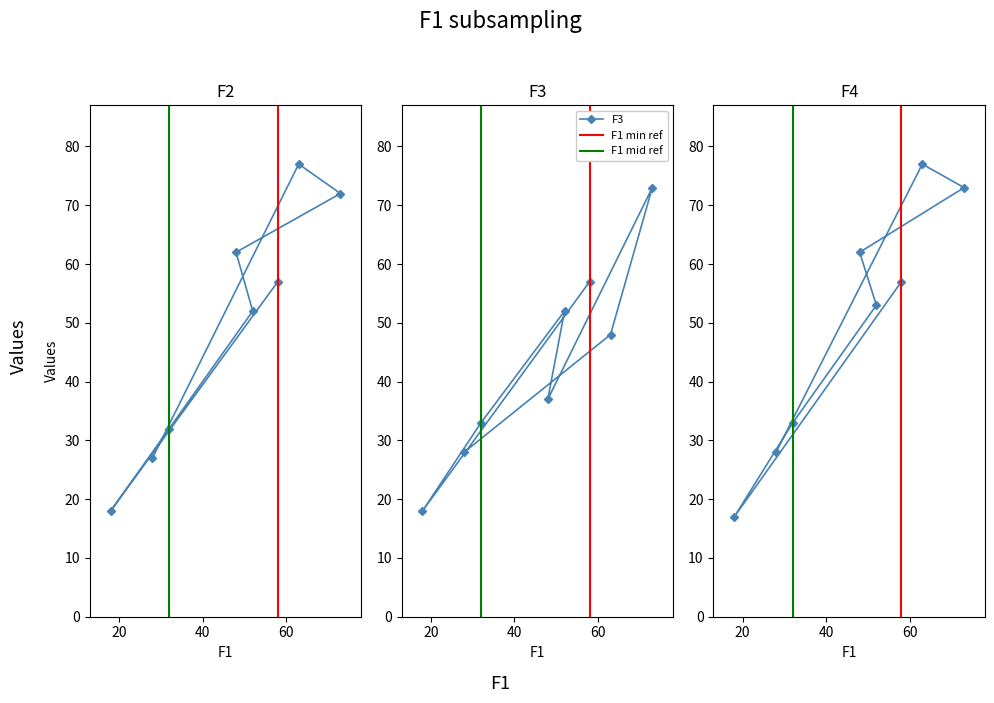

How many interior local peaks does the F3 series have?

2